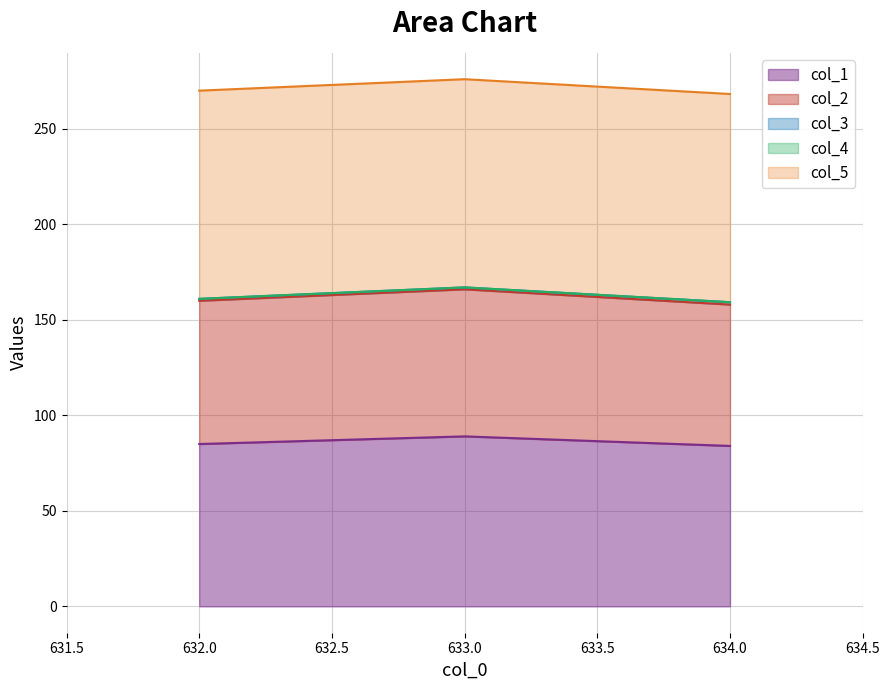

What is the label of the 2nd point from the left?

633.0